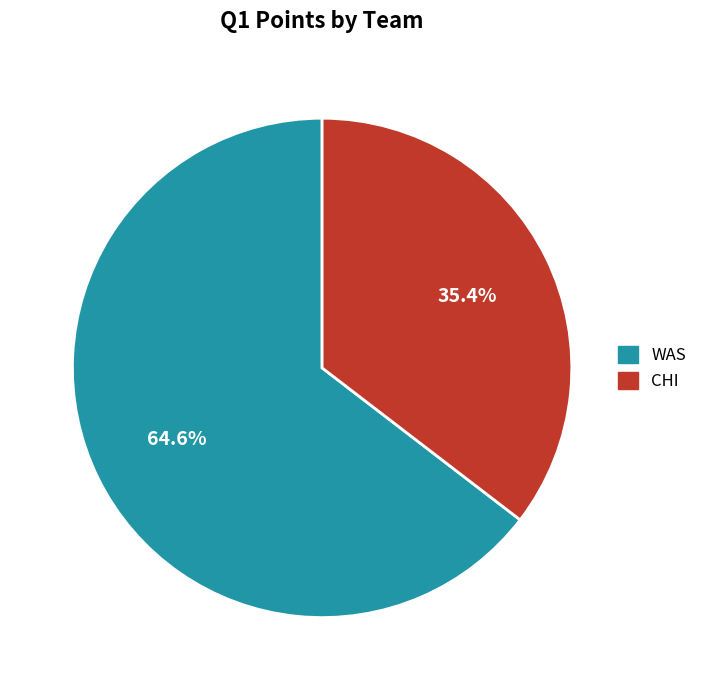

Combined, do WAS and CHI account for over 50%?

Yes